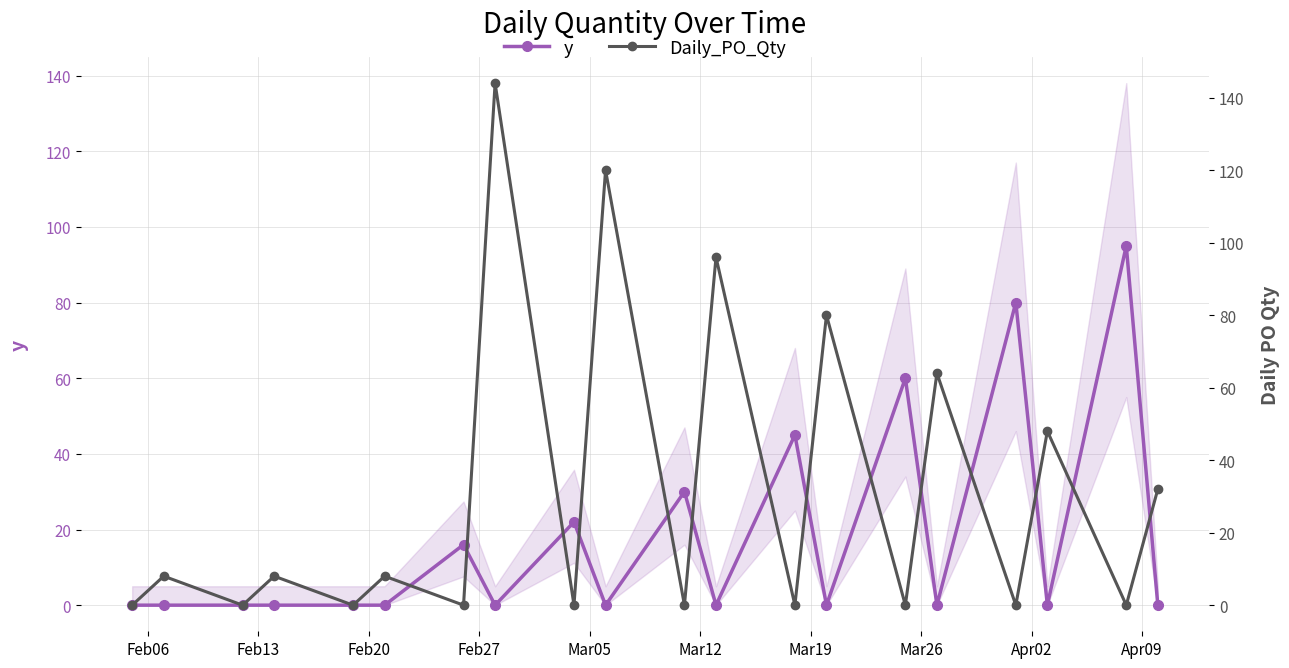

What is the difference between the maximum and minimum values in the y series?

95